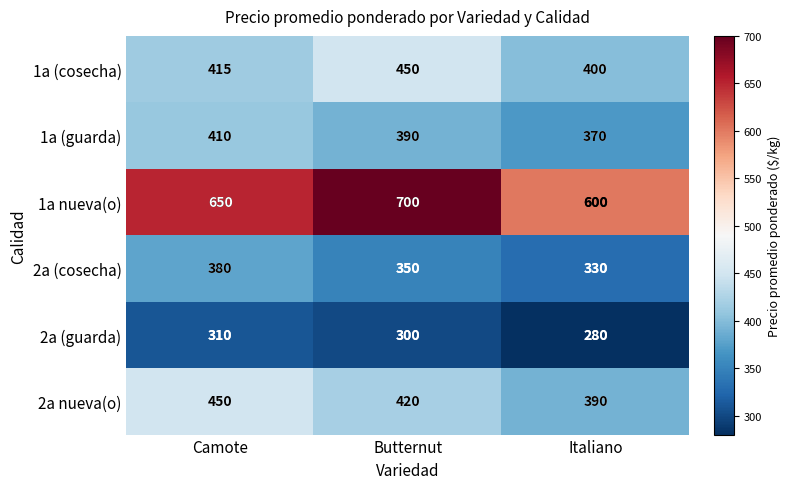

Which series changed the most between Butternut and Italiano?

1a nueva(o)